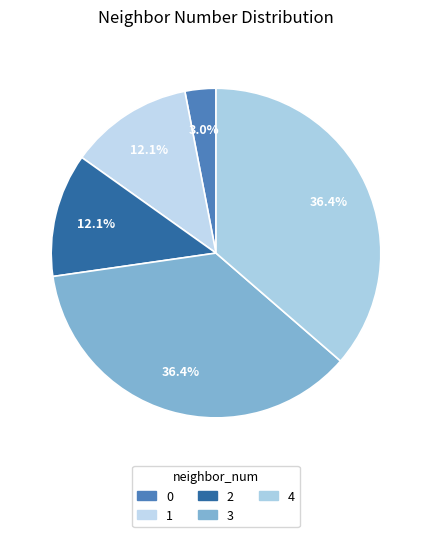

Count the number of slices in the pie.

5